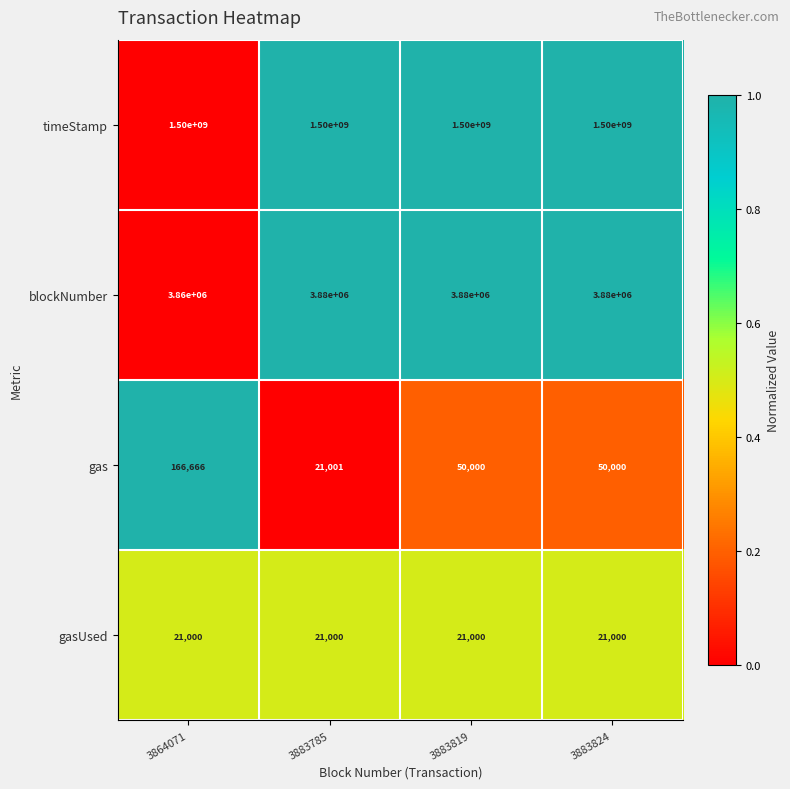

Reading left to right, extract all data points from this chart.

timeStamp: 1500000000	1500000000	1500000000	1500000000
blockNumber: 3860000	3880000	3880000	3880000
gas: 166666	21001	50000	50000
gasUsed: 21000	21000	21000	21000